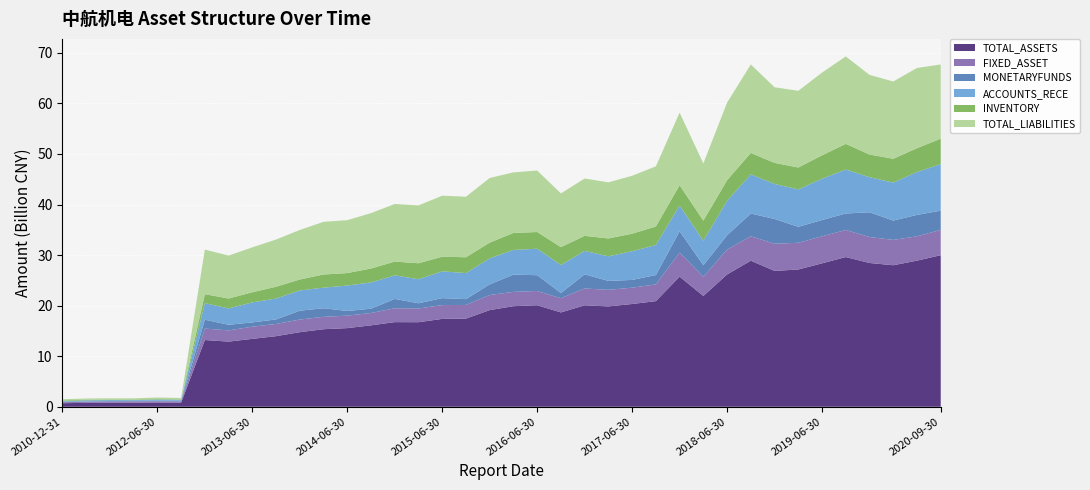

Reading right to left, extract all data points from this chart.

TOTAL_ASSETS: 29970271601.2	28897795030.7	27986403909.3	28434819213.8	29607104591.9	28365215064.2	27147275120.9	26866234350.3	28886675659.2	26162401219.9	21914998750.5	25732746841.0	20889814656.0	20324794418.5	19846731533.7	20067351177.7	18654871406.7	20080341994.3	19889309409.3	19116702025.5	17438508069.9	17379423283.3	16721336367.2	16737271747.2	16103234128.4	15554400335.9	15335895991.2	14749202083.4	13961669322.8	13428341085.7	12885629546.0	13198006690.5	813954891.4	840180152.3	793362149.1	790358439.7	773412273.5	706069778.3
FIXED_ASSET: 5004472572.1	4807048642.2	5016033956.1	5132542306.4	5354320428.5	5339609332.0	5282484527.6	5371002686.6	4831952516.2	4923318181.2	3785105477.9	4753850629.3	3308743014.1	3229628259.0	3273192755.8	3328485188.9	2802605719.5	2813676411.1	2831924925.0	2982864019.2	2696390180.6	2730406469.9	2708224486.0	2739296344.5	2435990293.3	2467978659.7	2447063672.2	2500758283.4	2413856863.5	2408462738.4	2217046905.7	2262418053.2	240033417.1	242286590.2	244415656.8	232636347.6	227451386.8	188749731.4
MONETARYFUNDS: 3804395890.8	4244669621.3	3823537523.2	4899281885.3	3259386151.0	3229318131.9	3162122939.4	4899281885.3	4501682384.3	2833144840.1	2297465379.1	4226244667.7	1849908041.5	1533593675.2	1771743825.0	2796059804.0	1033694739.9	3126585234.3	3407724495.2	2109513628.8	1153171838.5	1376142444.1	1037935924.6	1853618912.8	855084567.5	926823039.2	1699765869.9	1748989692.0	897325483.9	846509863.3	1111700019.7	1757815591.9	121767402.0	140937337.2	118597545.6	106879501.6	64676088.1	75394711.3
ACCOUNTS_RECE: 9210315741.3	8479555303.6	7504862014.1	6931721890.3	8699035240.6	8165921930.7	7396492285.1	6931721890.3	7741608833.5	6832601836.0	4830336489.0	5103135782.4	5928966995.8	5678187080.3	4863234691.0	4634301867.9	5544718779.9	5231365160.1	4888120367.3	5143377873.6	5153027098.2	5297858256.7	4756868519.5	4656425051.4	5185299902.9	5029894260.1	4071898578.1	4005070196.5	4137629722.3	3962044905.9	3231970273.9	3265769844.3	220115818.7	204226038.7	151857840.3	188131734.2	208519596.2	116945853.0
INVENTORY: 5027638106.4	4713543116.1	4705122202.3	4489377459.0	5070367563.1	4626489832.1	4324199935.5	4161895378.3	4238476191.9	4050969429.6	3983292027.0	3993442122.1	3681550927.3	3460250645.3	3533885264.8	2974704353.7	3536796358.3	3307977418.2	3356757926.3	3109599648.4	3126095261.0	2894328795.2	3154078084.0	2728367435.2	2764021477.6	2456917015.8	2603883416.2	2164567451.3	2321900994.5	2000938428.8	1961419496.1	1780659255.8	71401493.2	94856128.4	125775312.0	100635624.0	114821501.2	161474156.5
TOTAL_LIABILITIES: 14677808979.4	15864756279.7	15293144523.6	15749307625.9	17299317805.2	16363197691.6	15174204608.7	14952863266.9	17496847230.3	15346368438.9	11311494289.2	14369149515.9	11891174783.8	11458113894.2	11092367379.0	11346681624.8	10623915001.9	12161406982.4	11981952452.9	12785532625.7	11970782068.5	12065416326.8	11440011681.6	11389119387.1	10956646843.9	10468729770.4	10417830320.4	9799442780.5	9342429482.6	8884103129.8	8497868146.7	8824482195.1	274334763.7	311297122.1	235393634.5	255769580.2	250693834.8	239894210.4